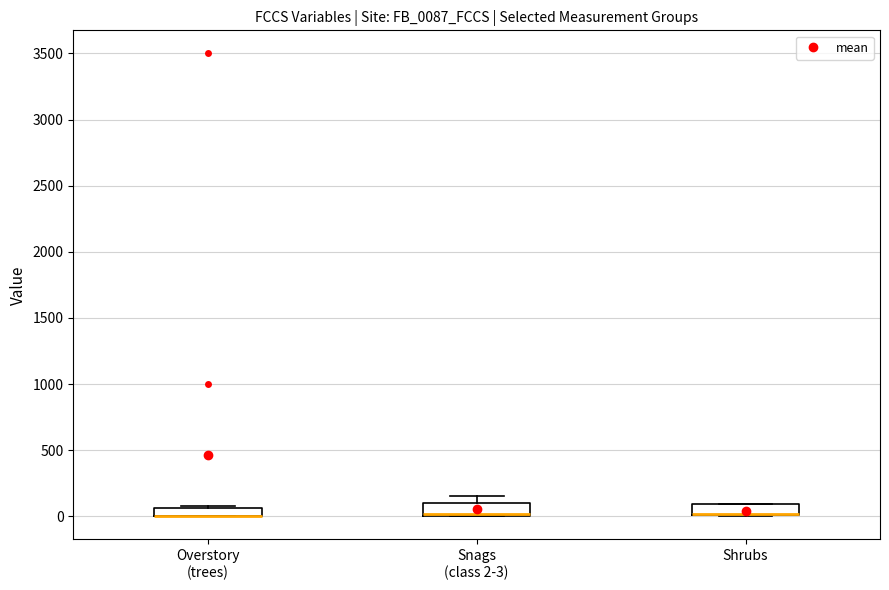

Where is the lower edge of the box for Snags (class 2-3) on the y-axis? The values are not printed on the chart, so give them approximately, as read against the axis.

0